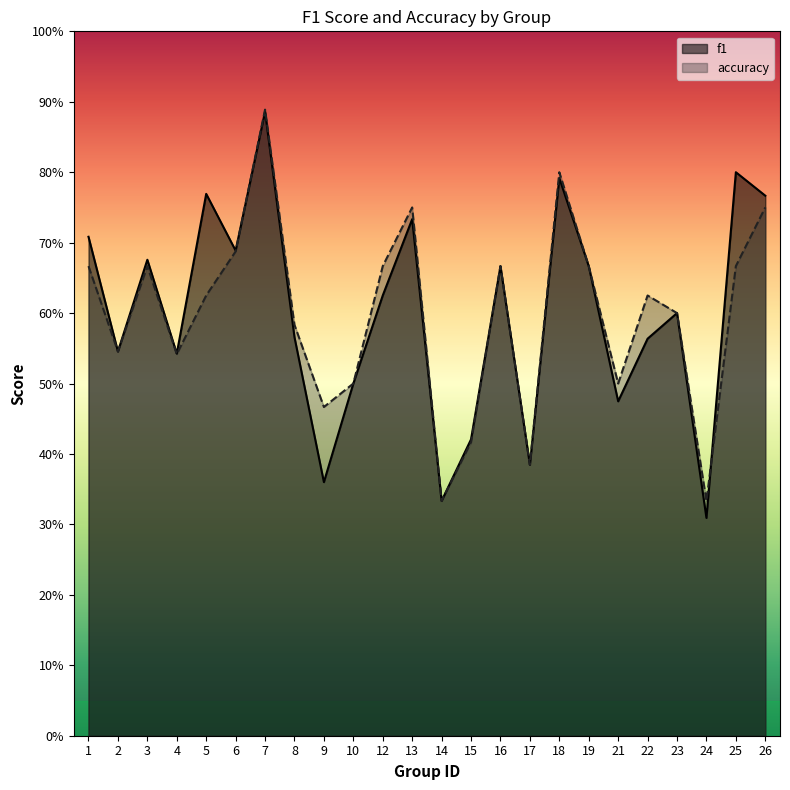

What is the difference between the maximum and second lowest values in the accuracy series?

0.6